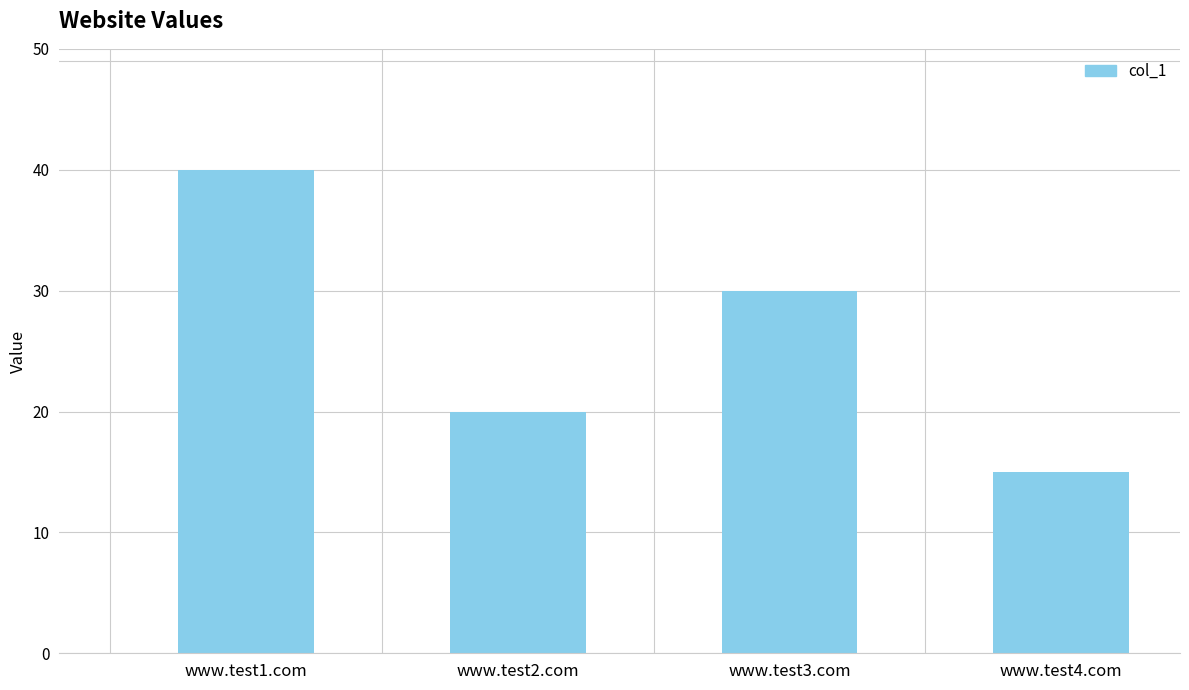

Which has a higher value, www.test3.com or www.test2.com?

www.test3.com